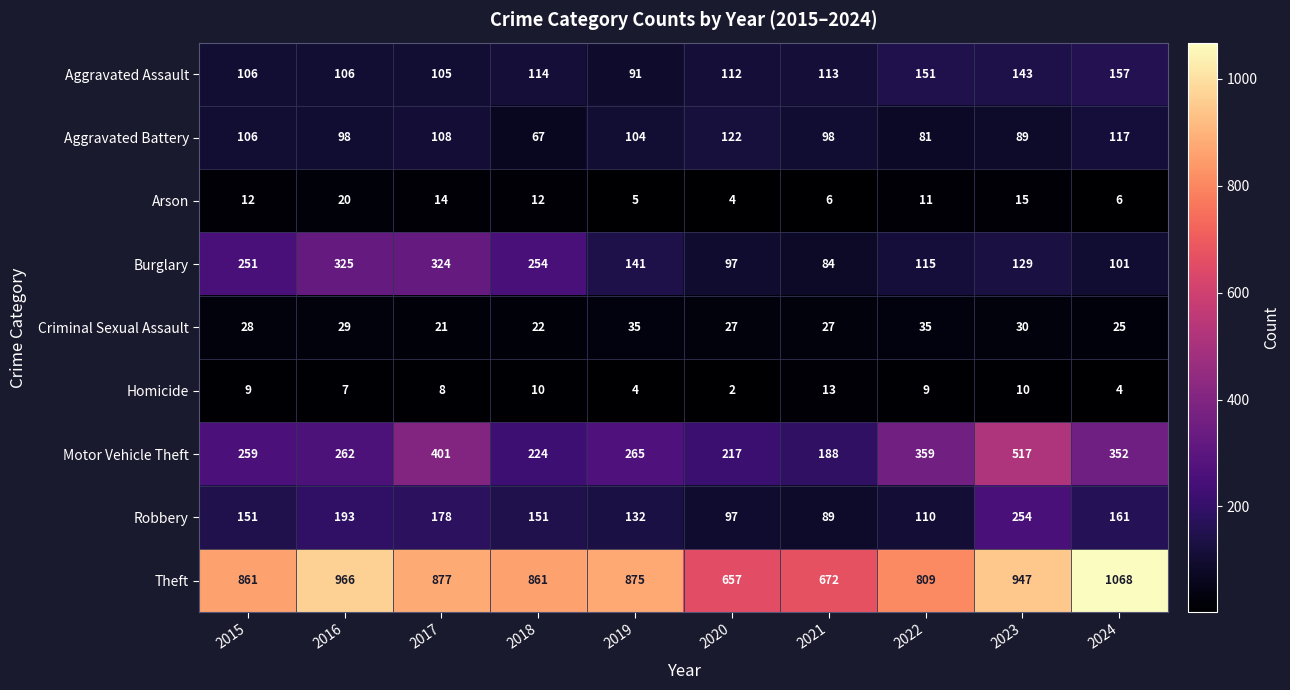

At which label is Criminal Sexual Assault closest to 28?

2015